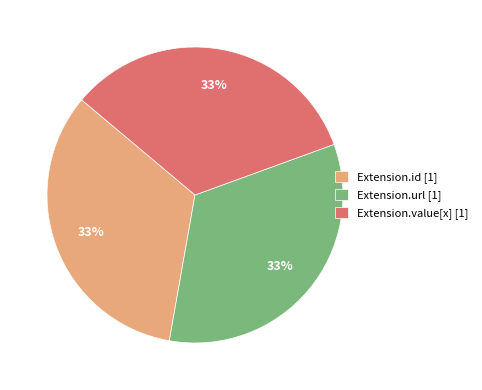

Does Extension.url [1] account for over 50% of the chart?

No